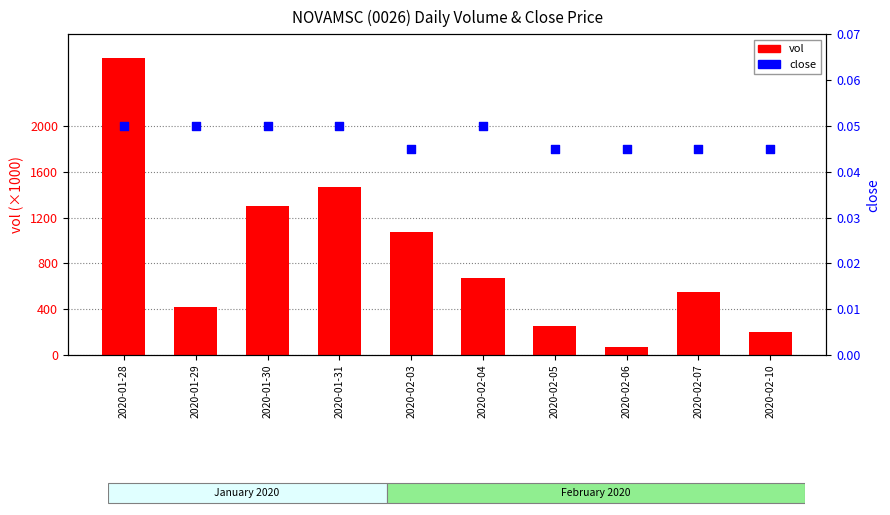

Which series has the largest Y range (max minus min)?

vol